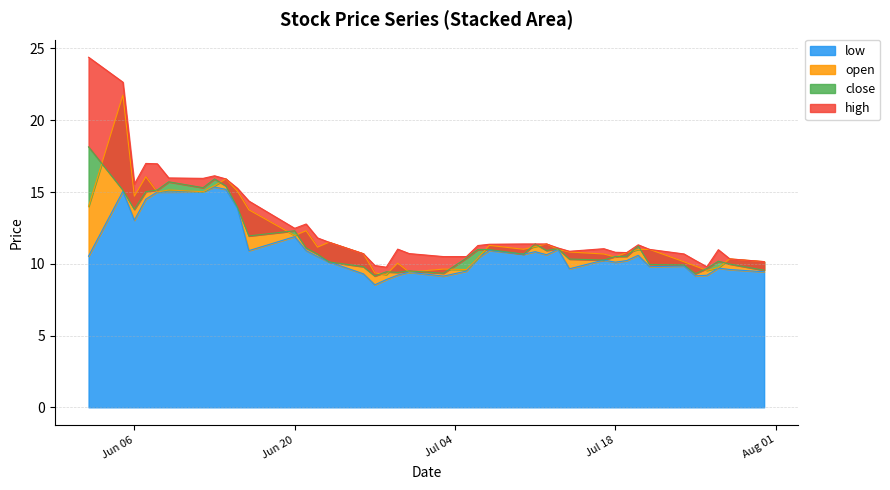

Reading right to left, list all the values displayed in this chart.

low: 9.4	9.6	9.7	9.2	9.2	9.8	9.8	10.6	10.2	10.1	10.3	9.7	11.0	10.6	10.8	10.7	10.9	10.4	9.5	9.1	9.4	9.2	8.9	8.5	9.3	10.1	10.5	10.9	11.9	10.9	13.9	15.2	15.3	15.0	15.0	15.0	14.5	13.0	15.1	10.5
open: 10.2	10.3	9.7	9.5	9.8	10.1	11.0	11.0	10.8	10.5	10.7	10.8	11.0	11.4	11.2	11.0	11.3	10.4	9.6	9.6	9.4	10.0	9.2	9.4	10.7	11.5	11.2	12.3	12.0	13.8	15.1	15.9	15.4	15.0	15.1	15.0	16.1	14.7	21.8	14.0
close: 9.6	10.0	10.2	9.7	9.3	9.9	9.9	11.2	10.5	10.5	10.3	10.3	11.1	10.9	11.4	10.7	11.0	11.0	10.4	9.3	9.5	9.4	9.4	9.2	9.8	10.1	10.7	11.1	12.3	11.9	13.9	15.4	15.9	15.3	15.7	15.1	15.0	13.8	15.1	18.1
high: 10.2	10.3	11.0	9.8	10.2	10.7	11.0	11.3	10.8	10.8	11.1	10.9	11.1	11.4	11.4	11.4	11.4	11.3	10.5	10.5	10.7	11.0	9.8	9.9	10.7	11.5	11.8	12.8	12.5	14.4	15.3	15.9	16.1	15.9	16.0	17.0	17.0	15.6	22.6	24.4